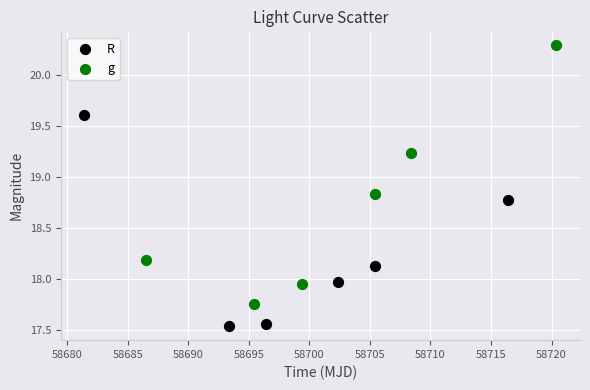

Which series reaches the maximum Y coordinate?

g